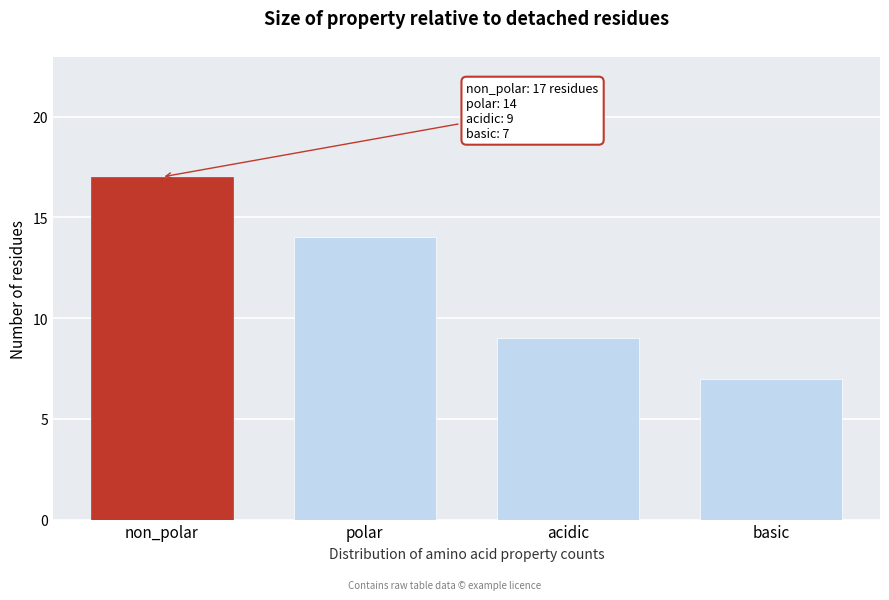

Reading right to left, transcribe all the data shown in this chart.

7	9	14	17